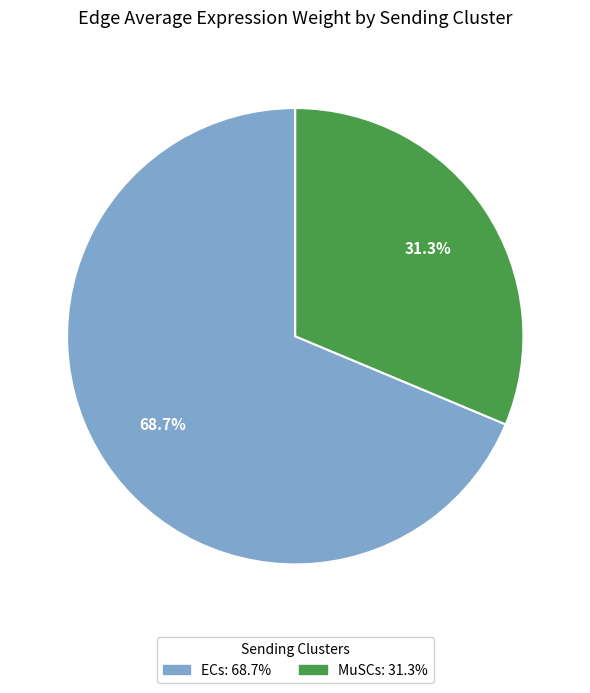

Does any single category account for the majority?

Yes